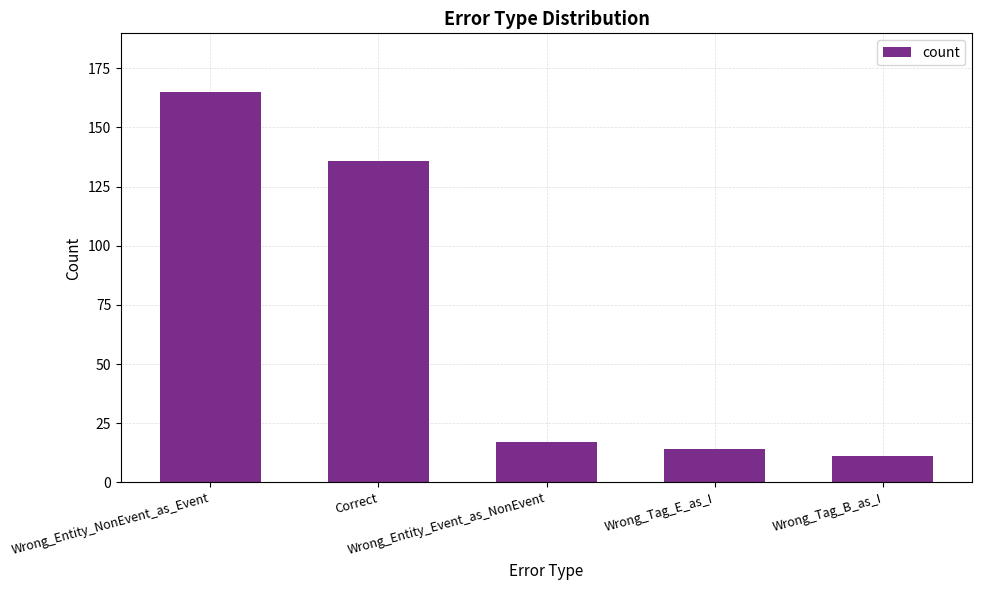

What is the change in value from Wrong_Entity_Event_as_NonEvent to Wrong_Tag_B_as_I?

-6